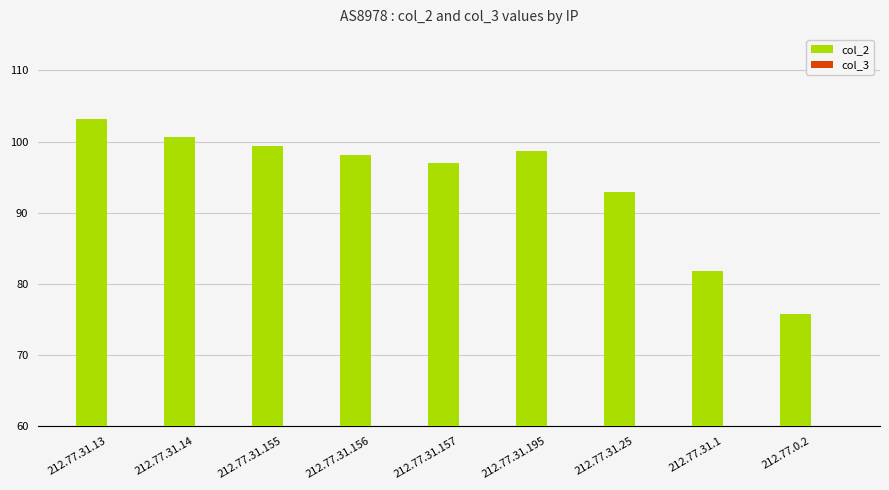

What is the change in value from 212.77.31.13 to 212.77.31.195?

-4.6